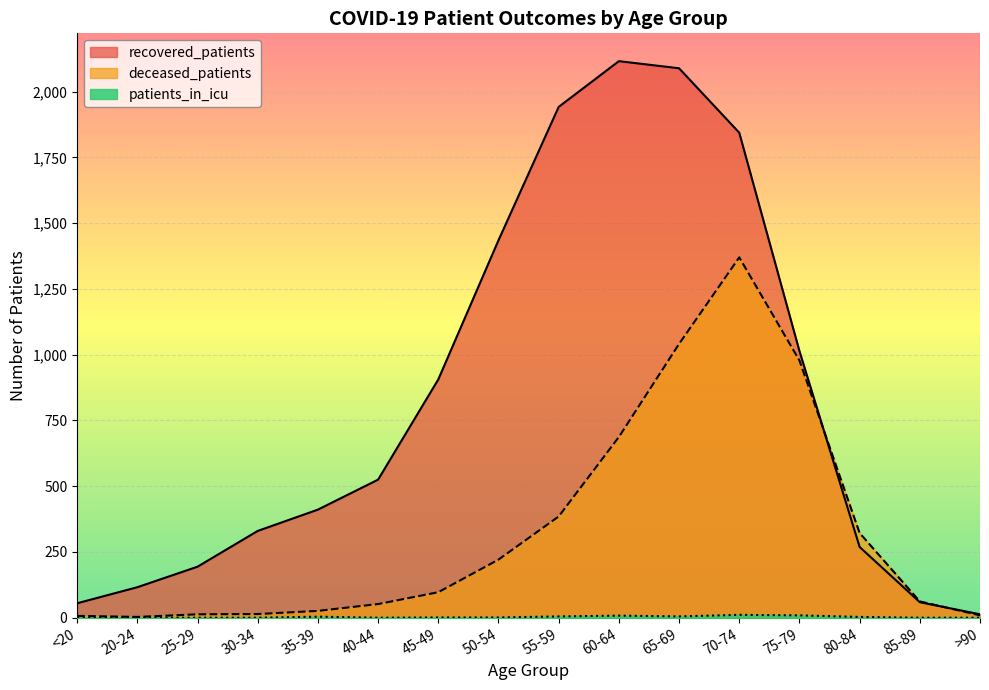

At how many categories does at least one series exceed 1983?

2